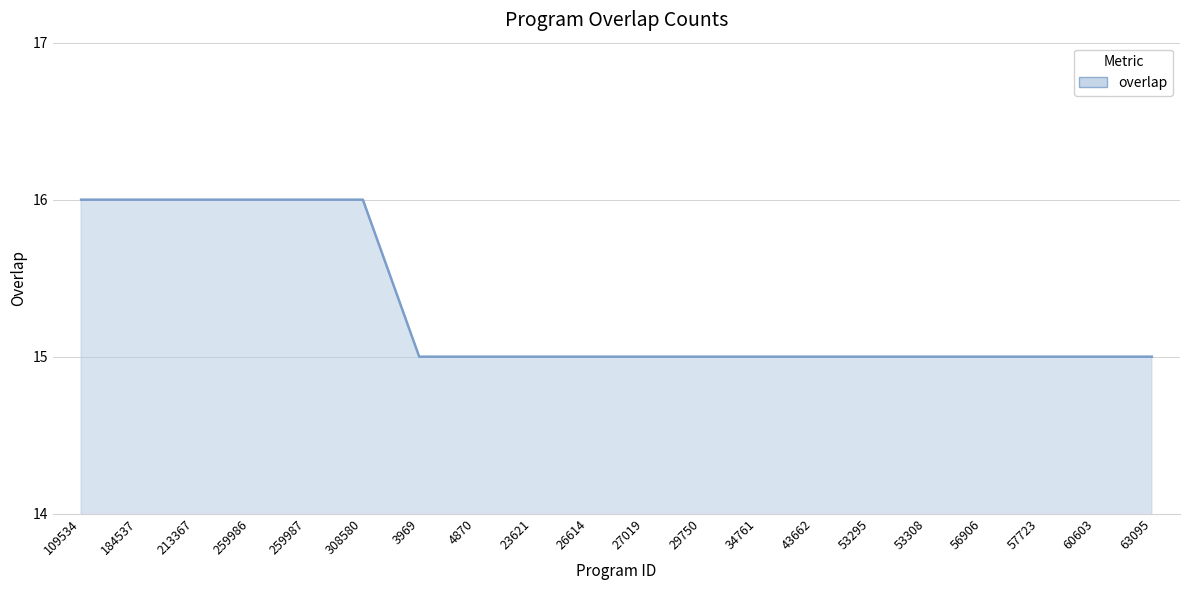

Between 213367 and 57723, which is larger?

213367